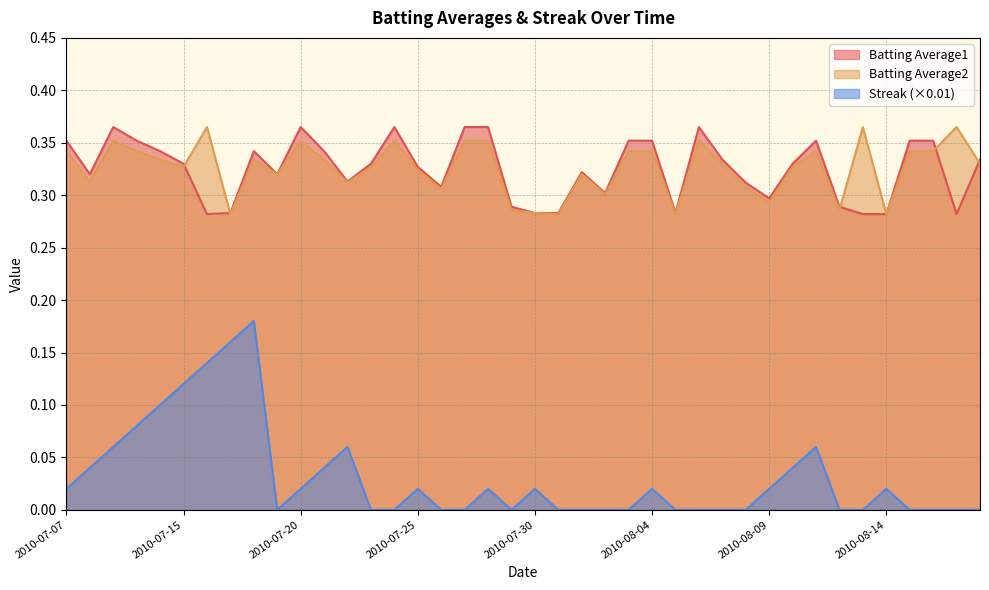

Reading right to left, what are all the values shown in this chart?

Batting Average1: 0.3	0.3	0.4	0.4	0.3	0.3	0.3	0.4	0.3	0.3	0.3	0.3	0.4	0.3	0.4	0.4	0.3	0.3	0.3	0.3	0.3	0.4	0.4	0.3	0.3	0.4	0.3	0.3	0.3	0.4	0.3	0.3	0.3	0.3	0.3	0.3	0.4	0.4	0.3	0.4
Batting Average2: 0.3	0.4	0.3	0.3	0.3	0.4	0.3	0.3	0.3	0.3	0.3	0.3	0.4	0.3	0.3	0.3	0.3	0.3	0.3	0.3	0.3	0.4	0.4	0.3	0.3	0.4	0.3	0.3	0.3	0.4	0.3	0.3	0.3	0.4	0.3	0.3	0.3	0.4	0.3	0.3
Streak: 0.0	0.0	0.0	0.0	0.0	0.0	0.0	0.1	0.0	0.0	0.0	0.0	0.0	0.0	0.0	0.0	0.0	0.0	0.0	0.0	0.0	0.0	0.0	0.0	0.0	0.0	0.0	0.1	0.0	0.0	0.0	0.2	0.2	0.1	0.1	0.1	0.1	0.1	0.0	0.0